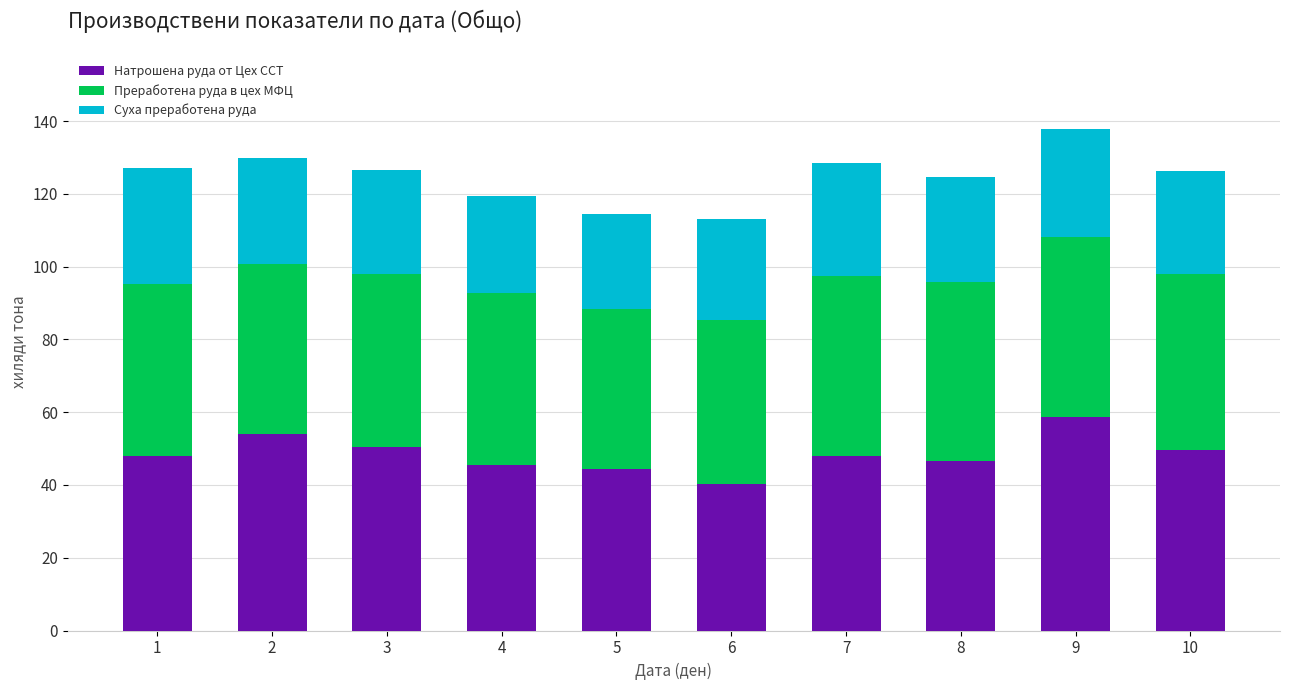

The Натрошена руда от Цех ССТ series shows 77.1 at 7. True or false?

False